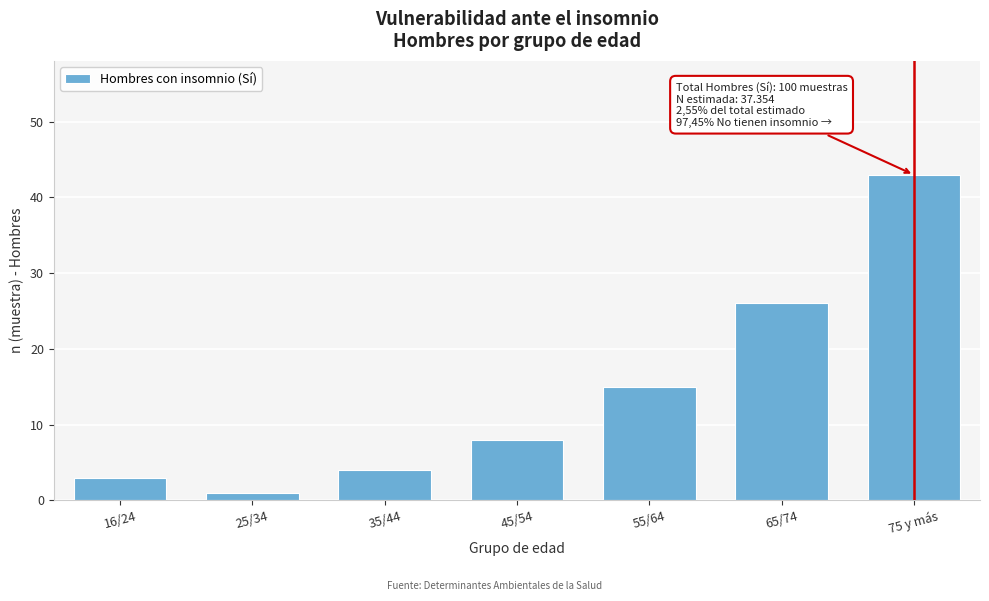

Reading left to right, transcribe all the data shown in this chart.

3	1	4	8	15	26	43